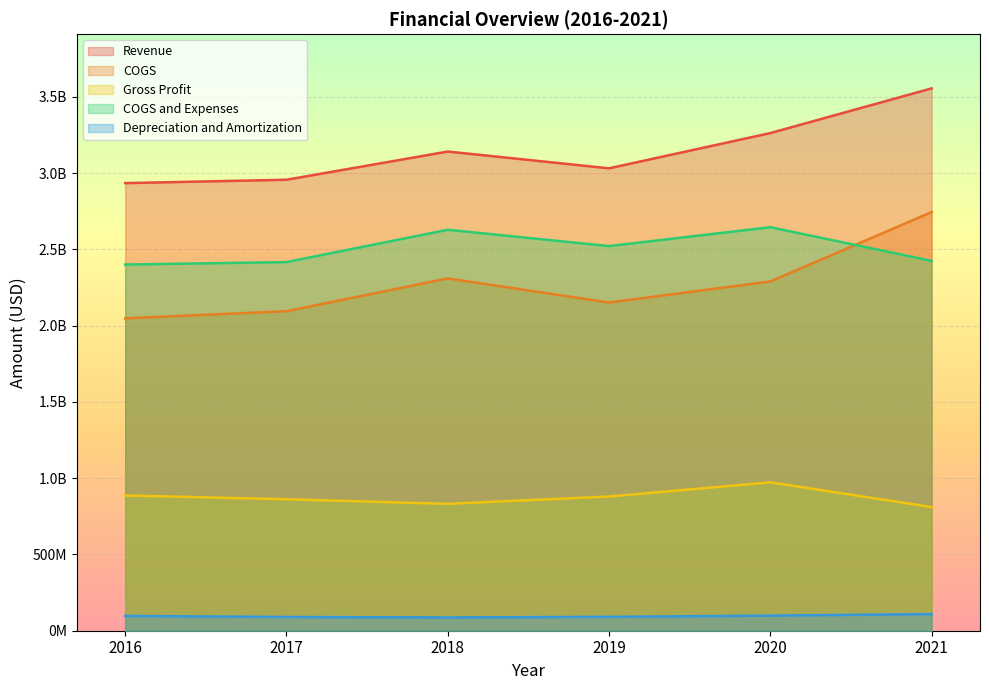

What are all the series names shown in the legend?

Revenue, COGS, Gross Profit, COGS and Expenses, Depreciation and Amortization